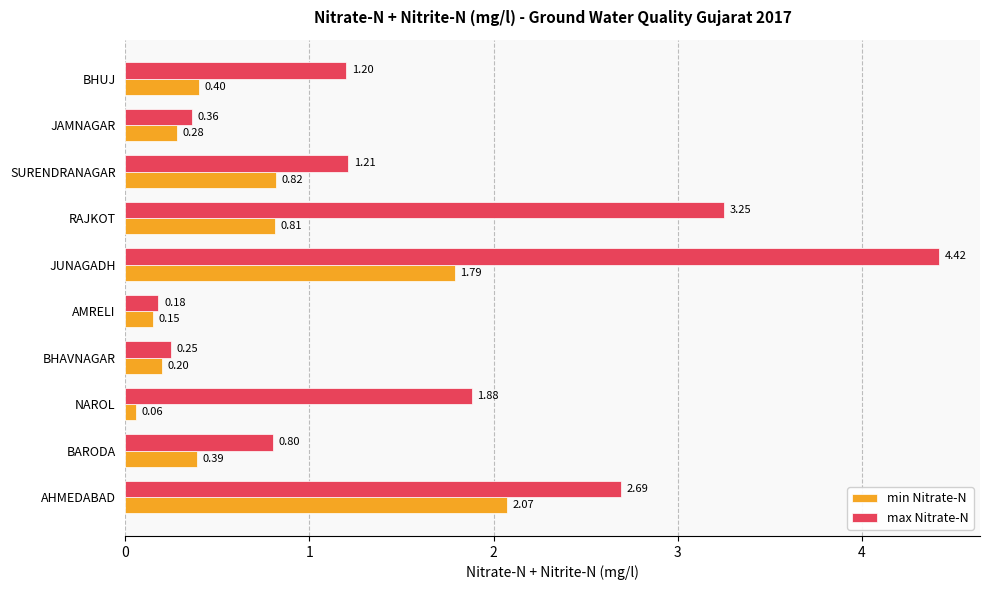

At which label is min Nitrate-N closest to 1?

SURENDRANAGAR